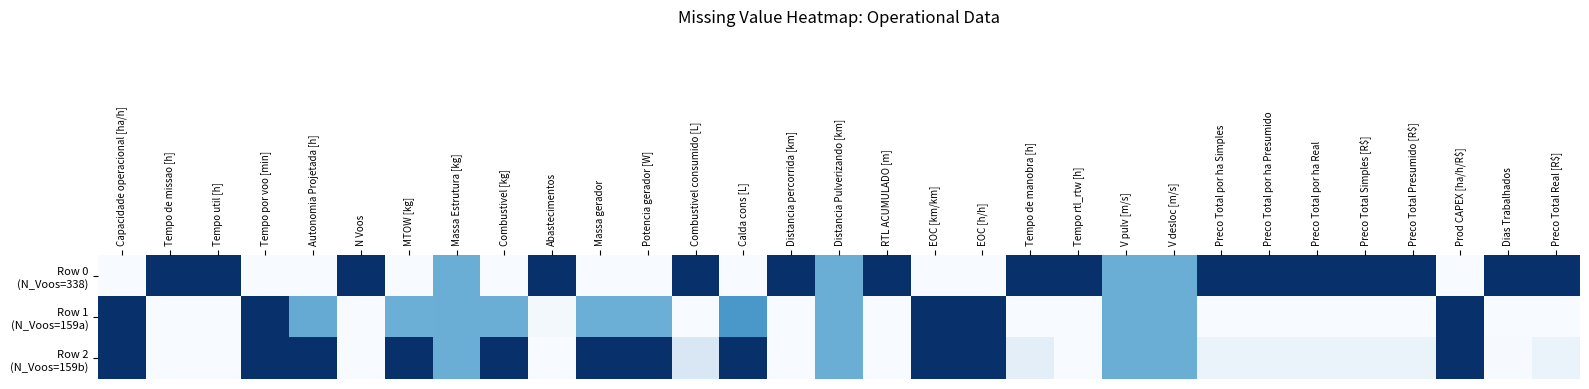

What is the total value across all series at Tempo de manobra [h]?

1.1